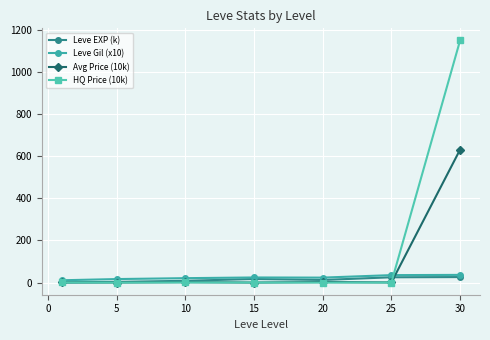

What is the difference between the maximum and minimum values in the Leve EXP (k) series?

25.2